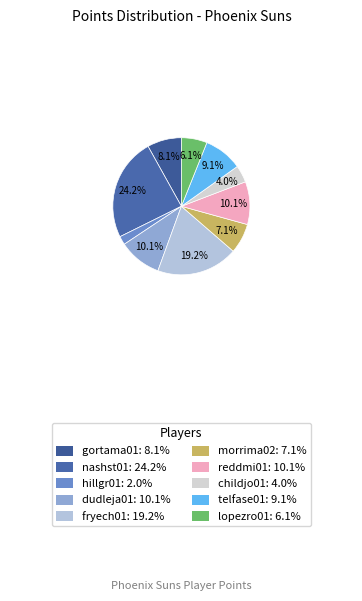

Which category has the smallest portion of the pie?

hillgr01